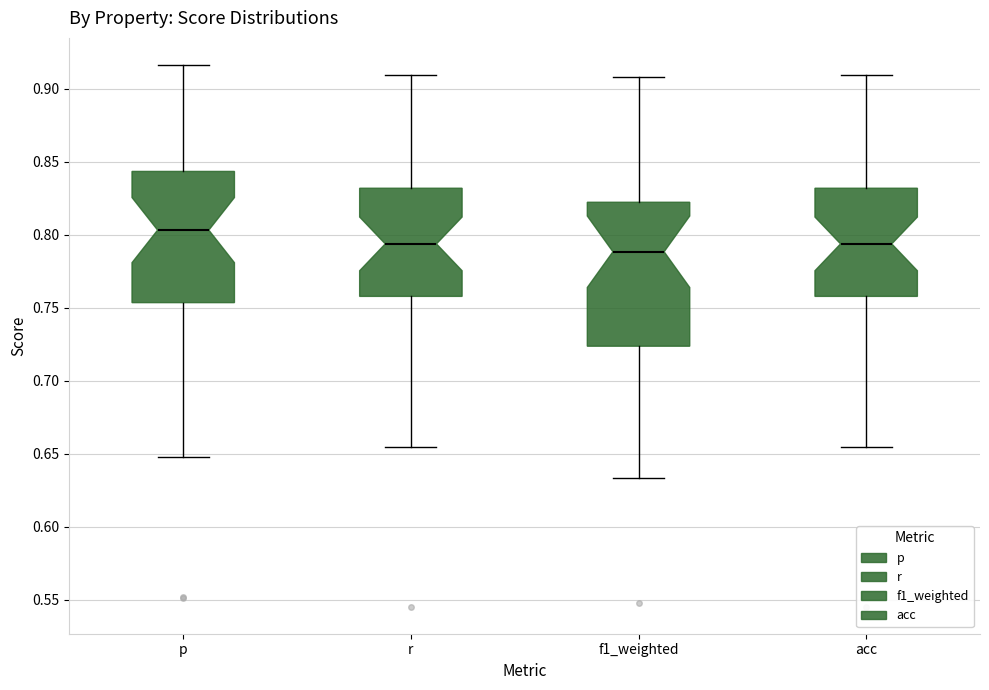

Reading left to right, transcribe this box plot: for each box, give where its median line is, the range the box spans, and where its two whiskers end, as read against the y-axis. The values are not printed on the chart, so give them approximately, as read against the axis.

p: median 0.805, box 0.755 to 0.845, whiskers 0.650 to 0.915
r: median 0.795, box 0.760 to 0.830, whiskers 0.655 to 0.910
f1_weighted: median 0.790, box 0.725 to 0.820, whiskers 0.635 to 0.910
acc: median 0.795, box 0.760 to 0.830, whiskers 0.655 to 0.910